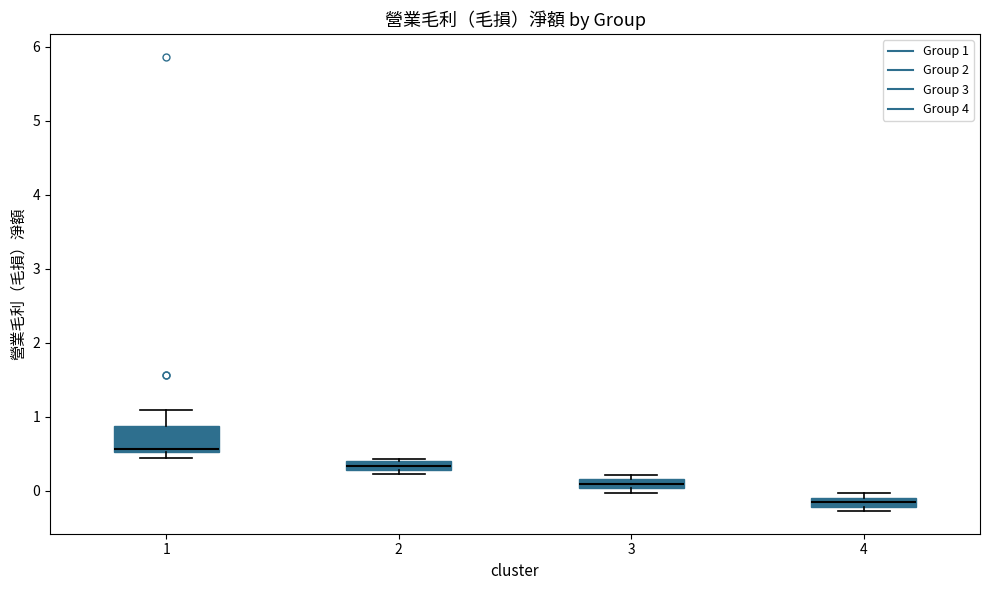

Which box is the tallest, from its lower edge to its upper edge?

1